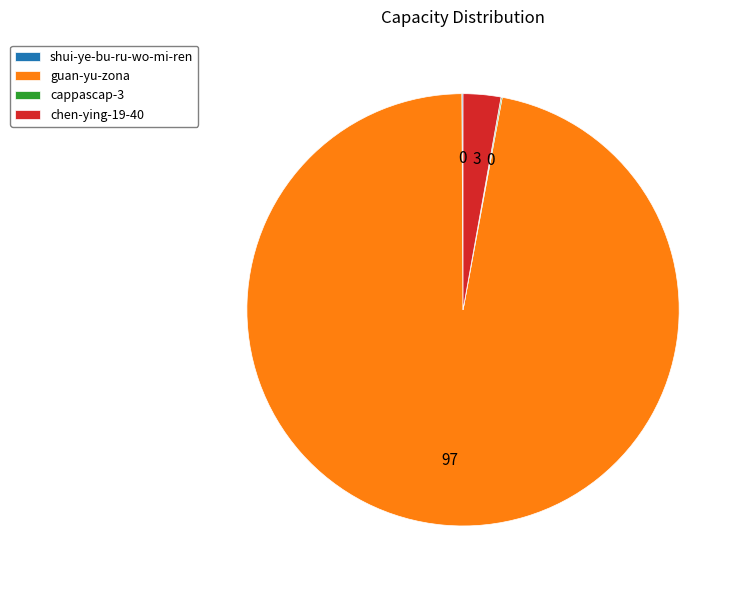

Is there a majority slice in this chart?

Yes